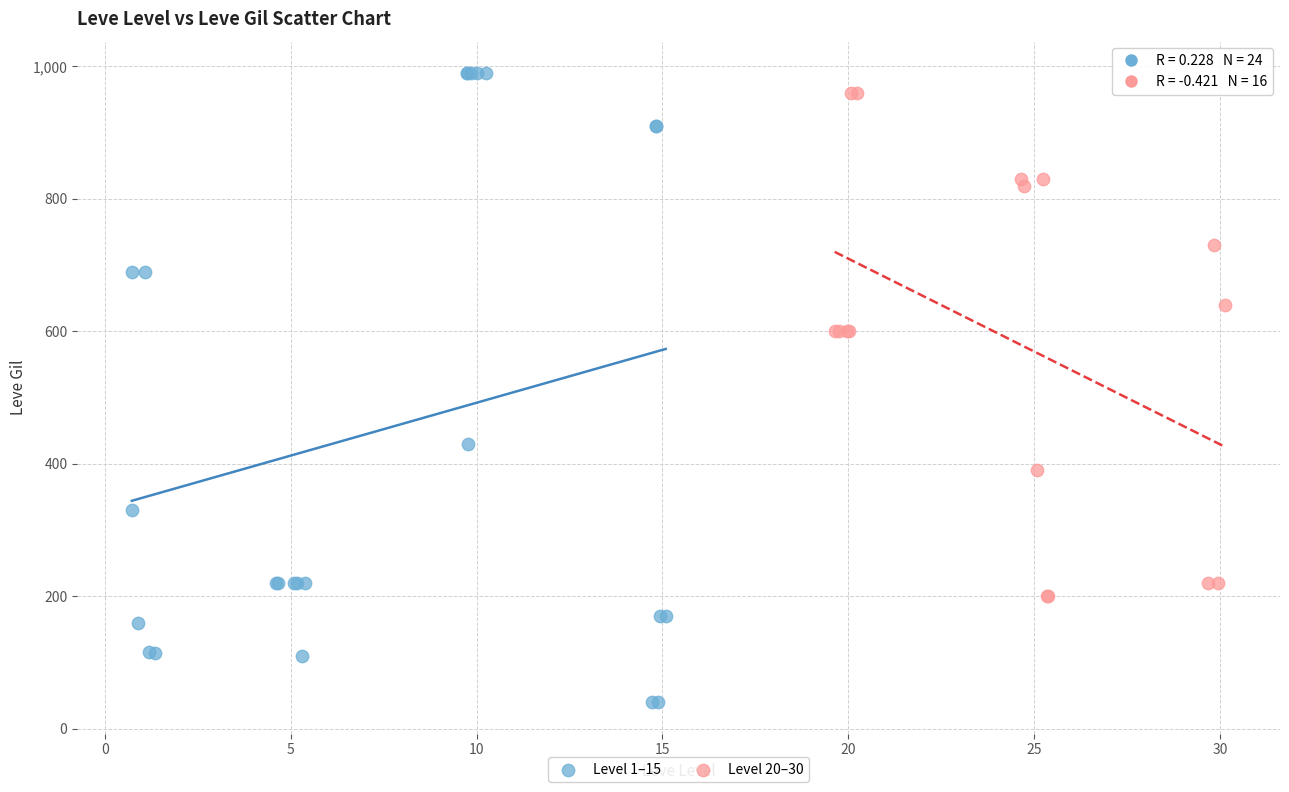

Which series has the largest Y range (max minus min)?

Level 1–15